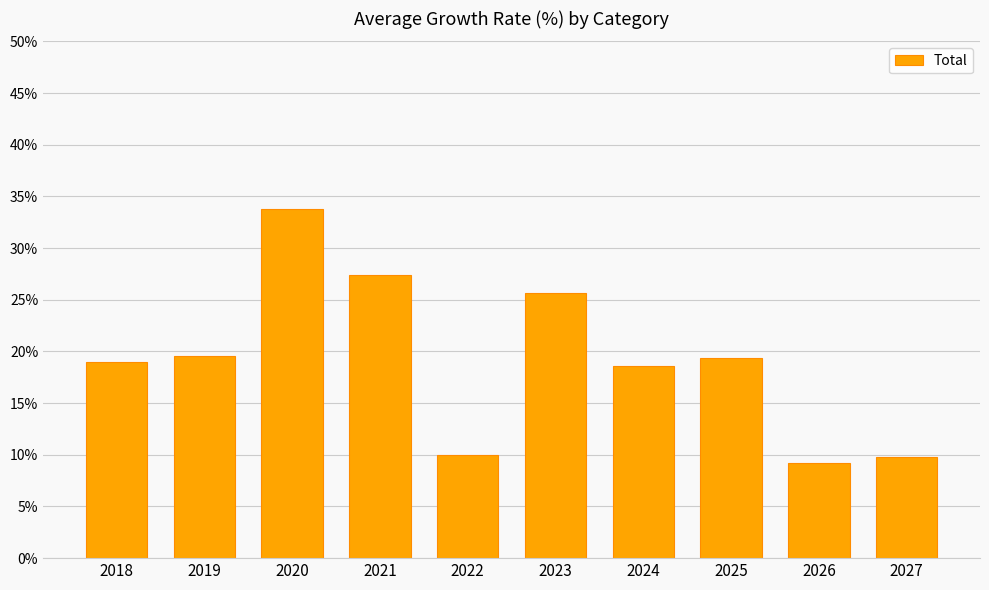

True or false: the data shows 32.4 at 2024.

False